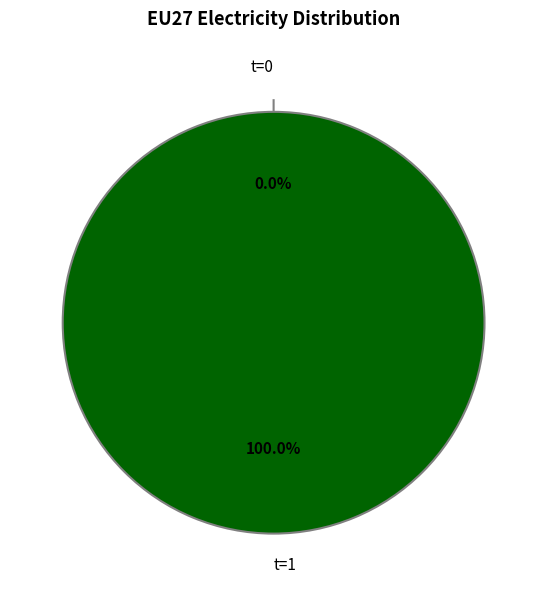

Is the sum of t=0 and t=1 greater than half?

Yes